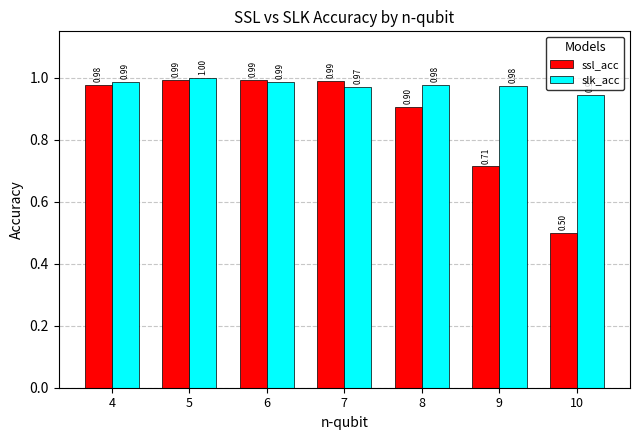

What is the sum of the slk_acc values at 9 and 10?

1.9